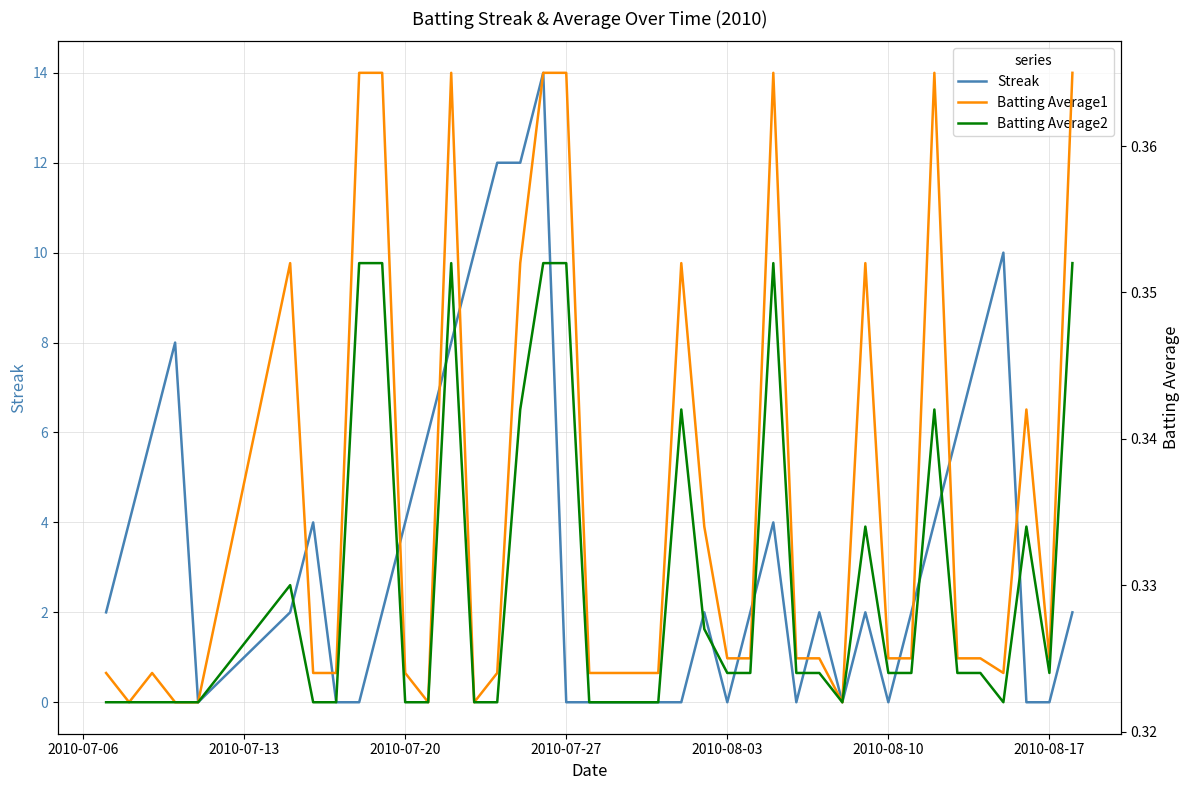

Reading right to left, what are all the values shown in this chart?

Streak: 2.0	0.0	0.0	10.0	8.0	6.0	4.0	2.0	0.0	2.0	0.0	2.0	0.0	4.0	2.0	0.0	2.0	0.0	0.0	0.0	0.0	0.0	0.0	14.0	12.0	12.0	10.0	8.0	6.0	4.0	2.0	0.0	0.0	4.0	2.0	0.0	8.0	6.0	4.0	2.0
Batting Average1: 0.4	0.3	0.3	0.3	0.3	0.3	0.4	0.3	0.3	0.4	0.3	0.3	0.3	0.4	0.3	0.3	0.3	0.4	0.3	0.3	0.3	0.3	0.4	0.4	0.4	0.3	0.3	0.4	0.3	0.3	0.4	0.4	0.3	0.3	0.4	0.3	0.3	0.3	0.3	0.3
Batting Average2: 0.4	0.3	0.3	0.3	0.3	0.3	0.3	0.3	0.3	0.3	0.3	0.3	0.3	0.4	0.3	0.3	0.3	0.3	0.3	0.3	0.3	0.3	0.4	0.4	0.3	0.3	0.3	0.4	0.3	0.3	0.4	0.4	0.3	0.3	0.3	0.3	0.3	0.3	0.3	0.3